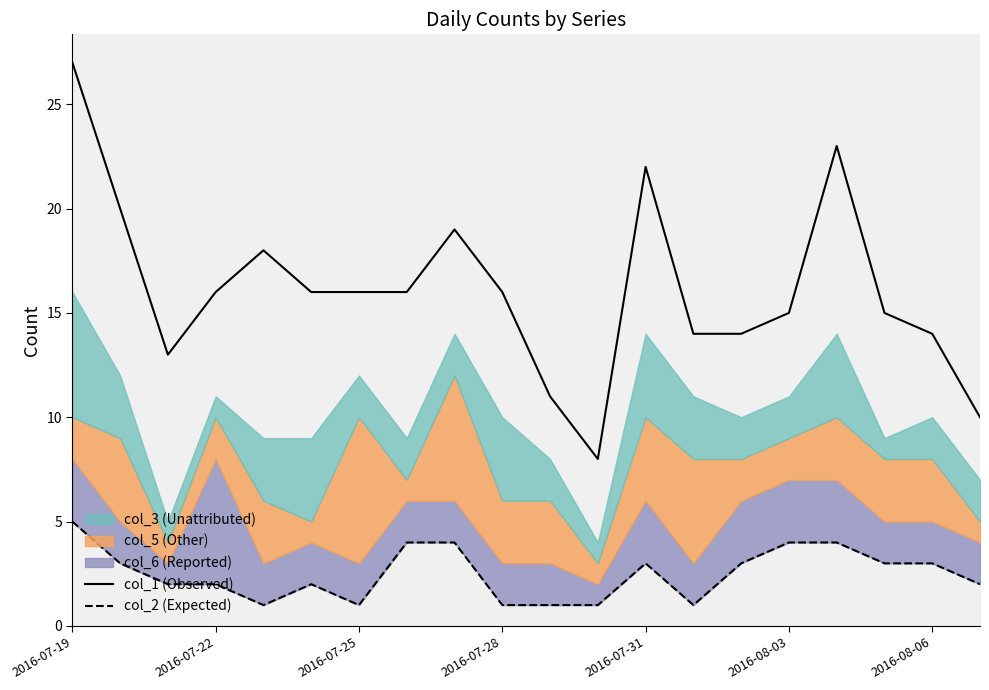

Is the value of col_1 (observed) at 18 greater than the value of col_2 (expected) at 19?

Yes